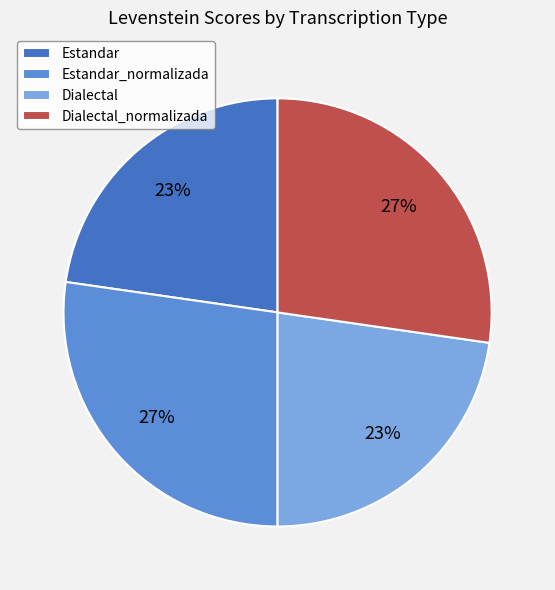

Is it true that Estandar is 23% of the pie?

True